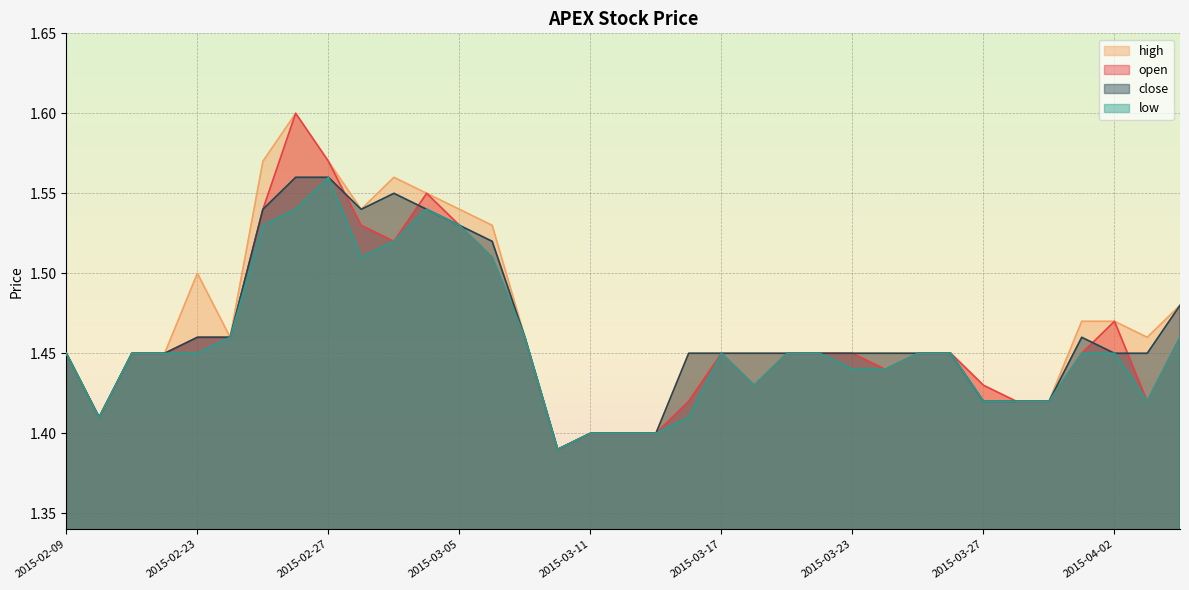

Count the close values in the range 1 to 2.

35